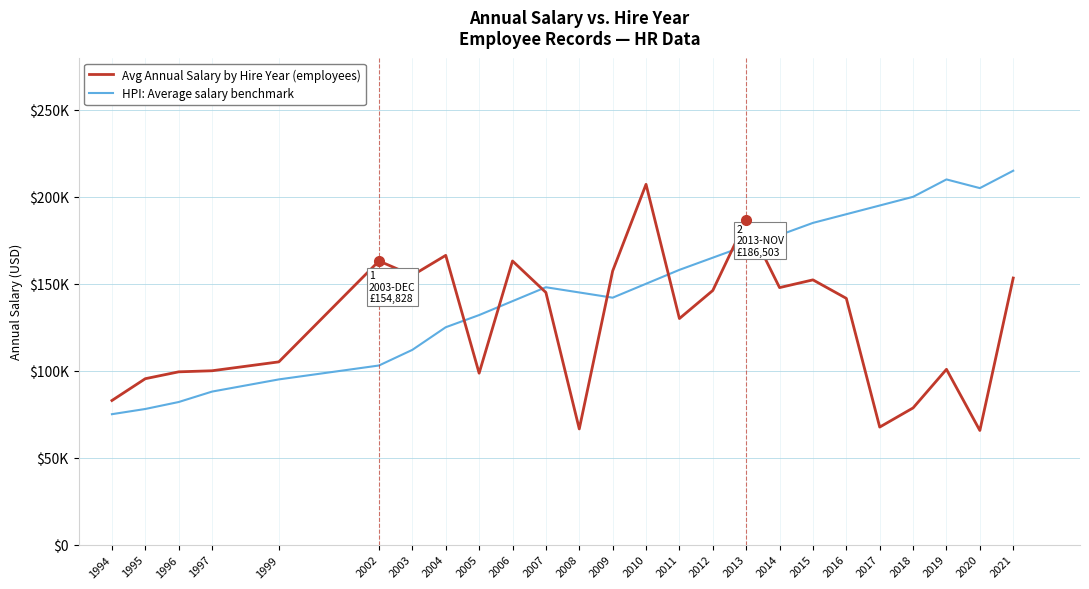

Where do Avg Annual Salary by Hire Year (employees) and HPI: Average salary benchmark first cross each other?

2004 and 2005